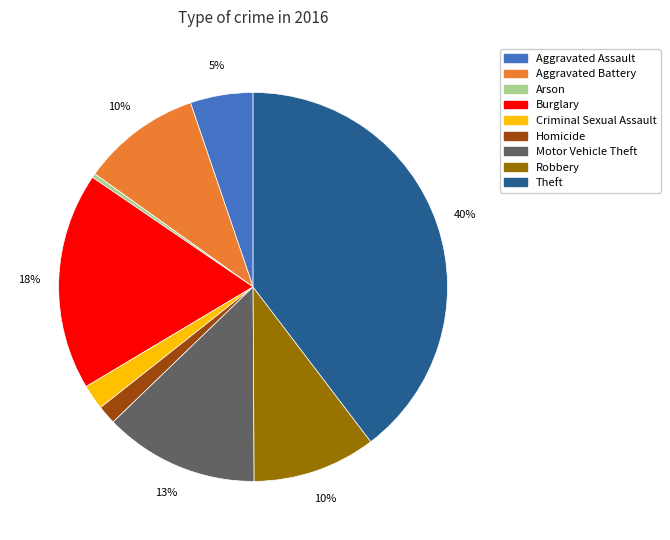

To the nearest percent, what is the average slice percentage?

11%